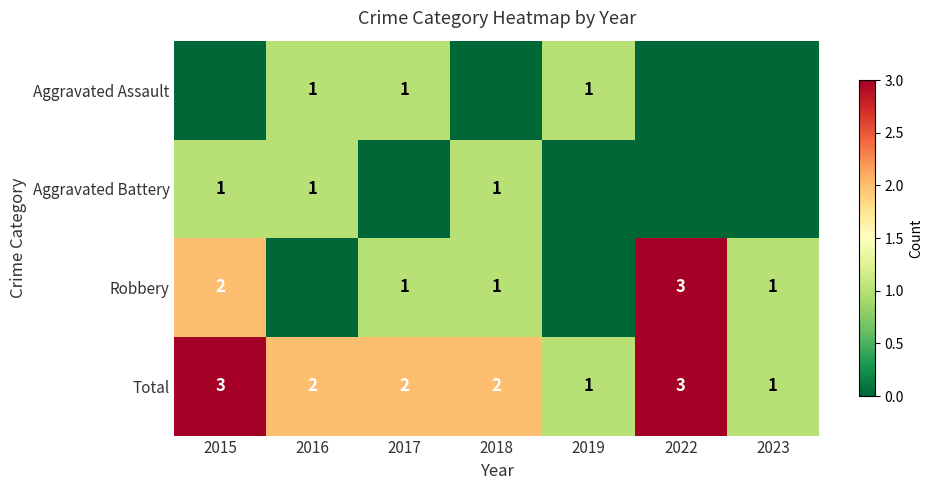

The value of Robbery at 2017 is 1. True or false?

True